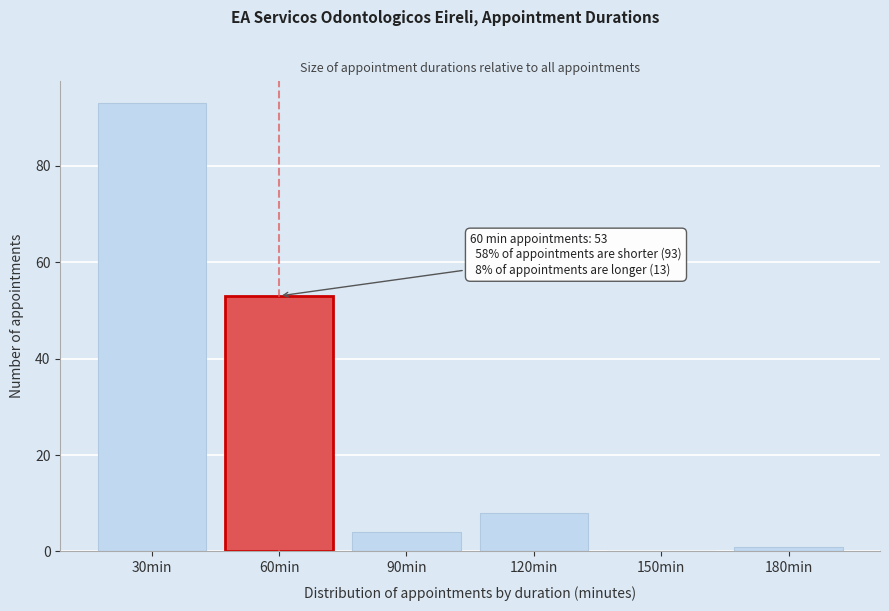

Reading left to right, transcribe all the data shown in this chart.

30min=93	60min=53	90min=4	120min=8	150min=0	180min=1